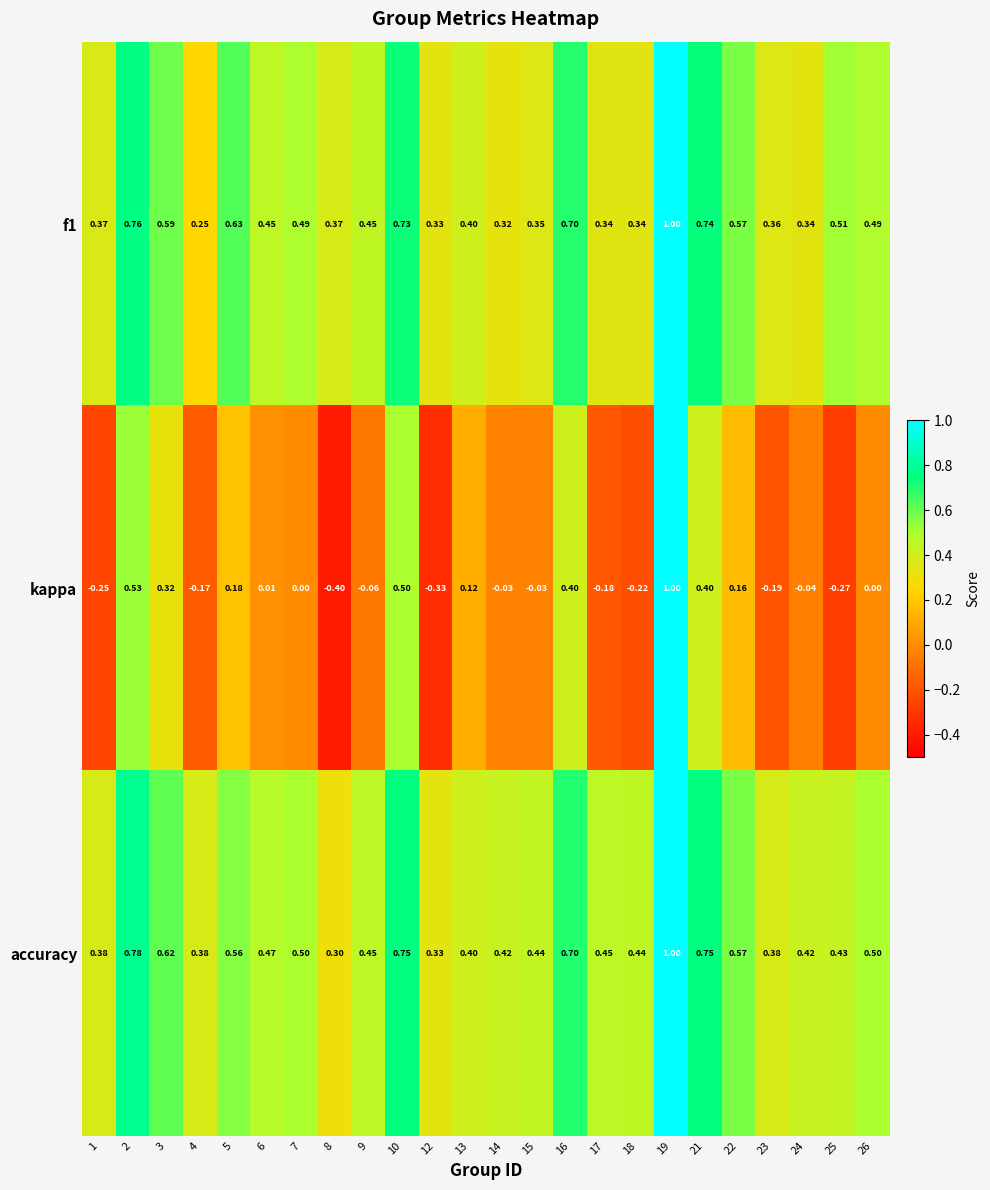

Which series has the largest total across all categories?

accuracy